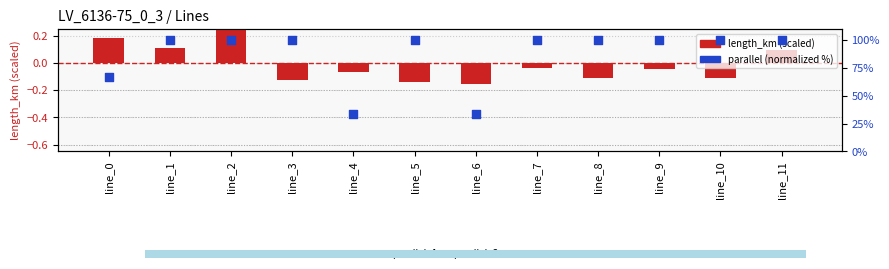

What are all the series names shown in the legend?

length_km (scaled), parallel (normalized %)